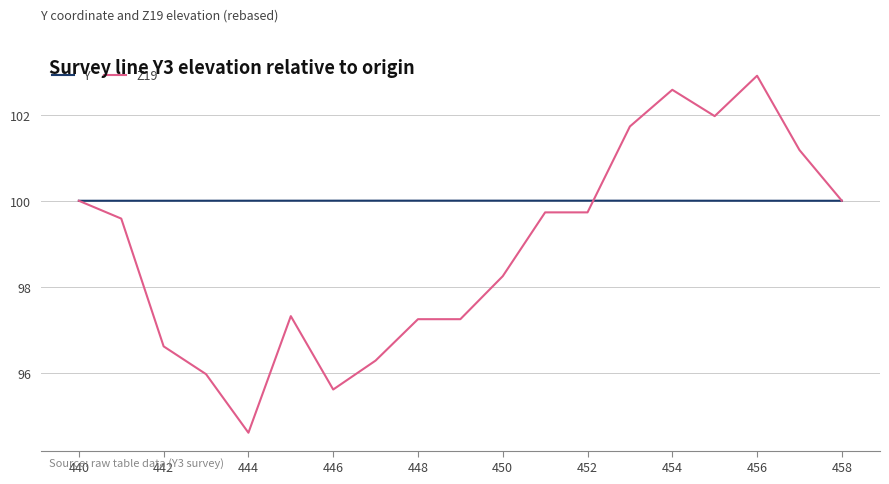

What is the maximum value shown in the chart?

102.9